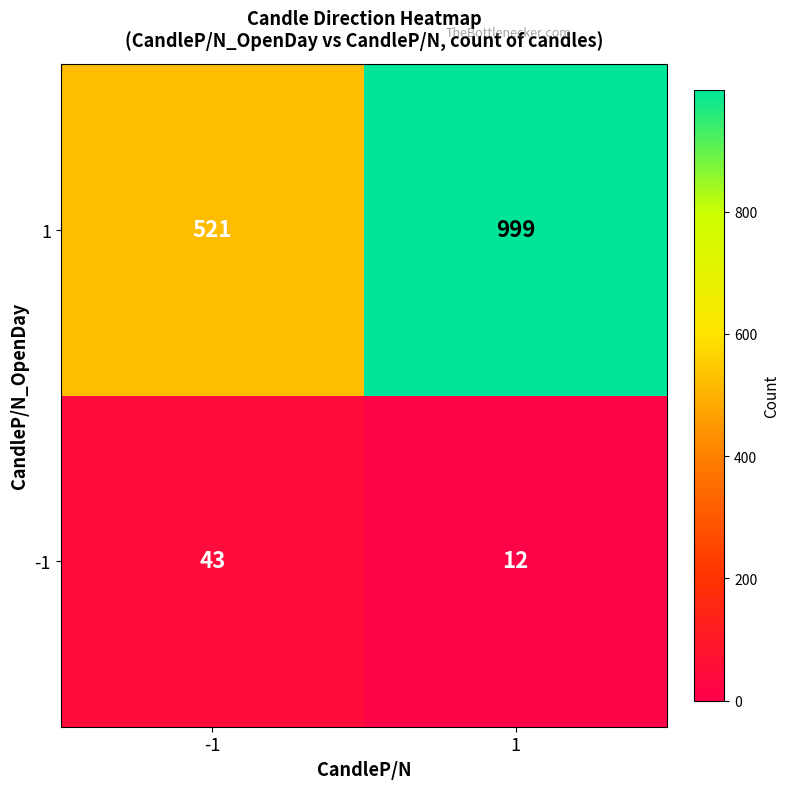

What is the difference between the highest and lowest values at -1?

478